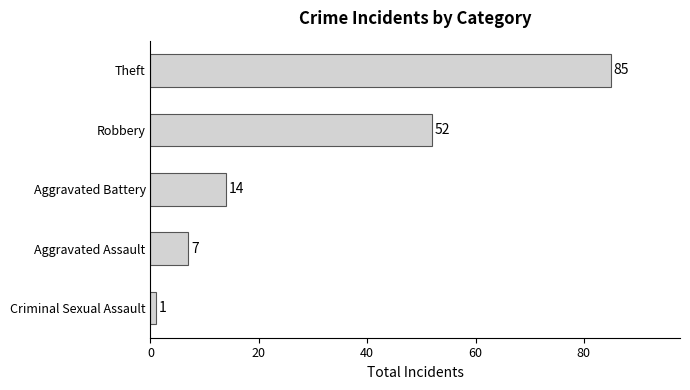

Reading top to bottom, what are all the values shown in this chart?

85	52	14	7	1